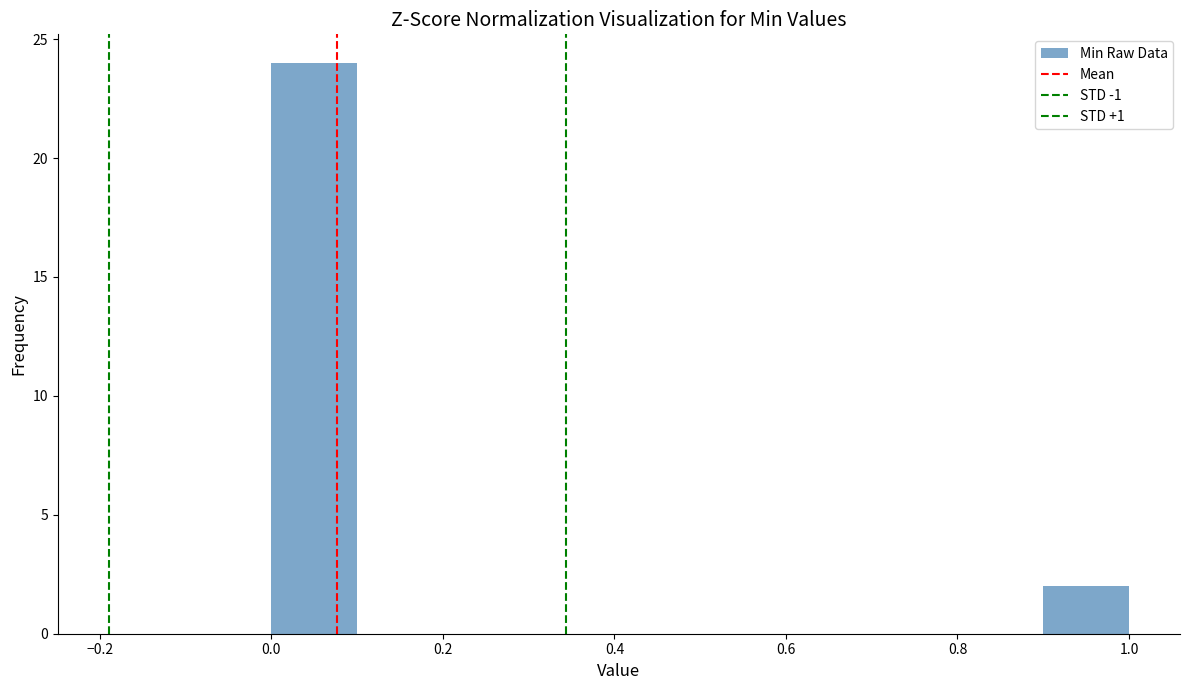

Reading left to right, transcribe this chart: for each bar, give the range it covers on the x-axis and its height. The values are not printed on the chart, so give them approximately, as read against the axis.

0.0 to 0.1: 24
0.1 to 0.2: 0
0.2 to 0.3: 0
0.3 to 0.4: 0
0.4 to 0.5: 0
0.5 to 0.6: 0
0.6 to 0.7: 0
0.7 to 0.8: 0
0.8 to 0.9: 0
0.9 to 1.0: 2